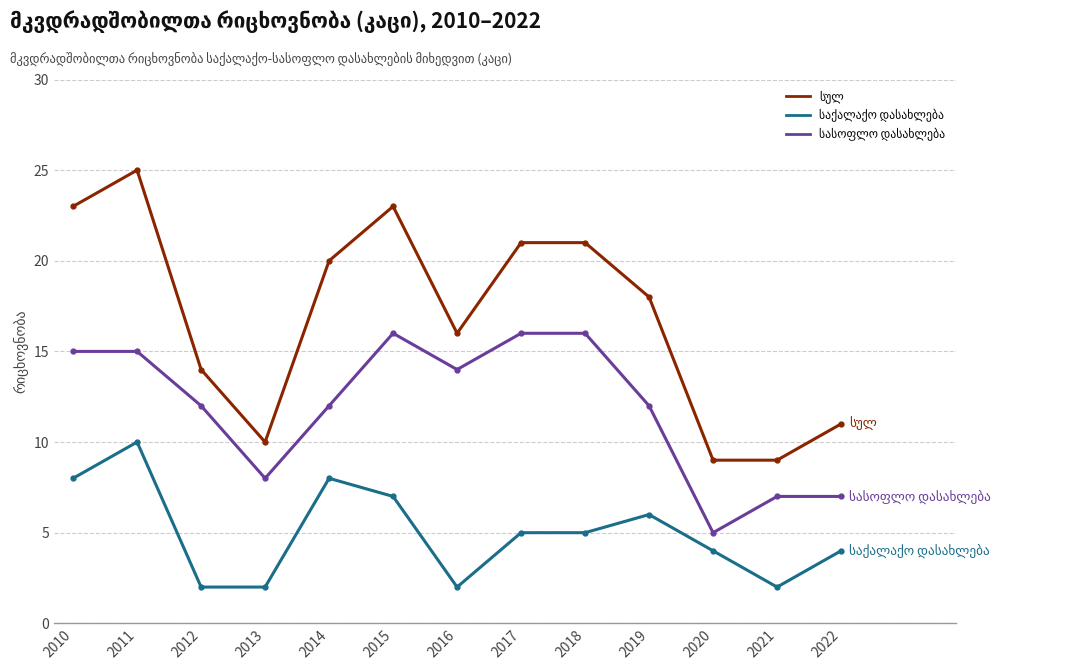

What is the maximum value shown in the chart?

25